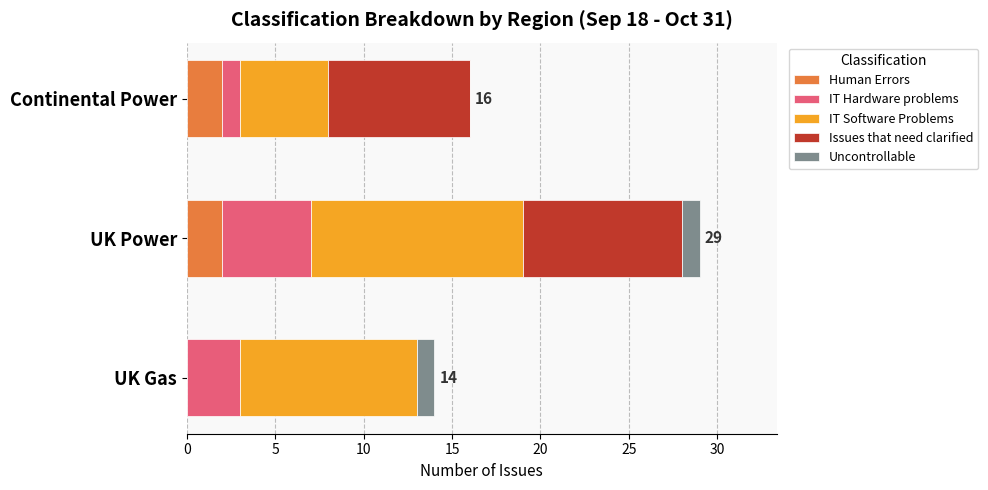

At which category is the sum across all series the highest?

UK Power